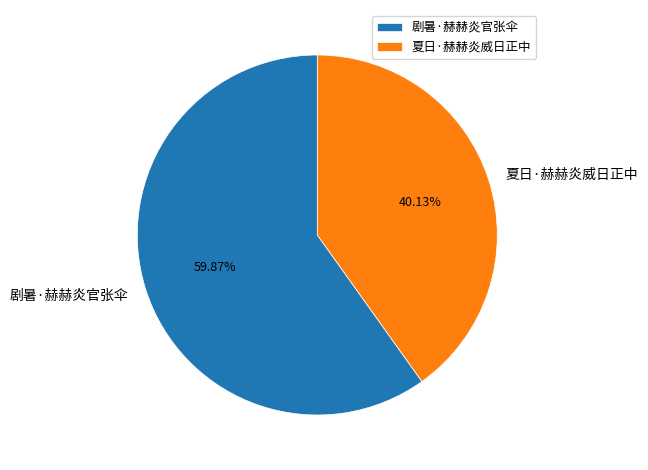

Does 剧暑·赫赫炎官张伞 represent more than half of the total?

Yes